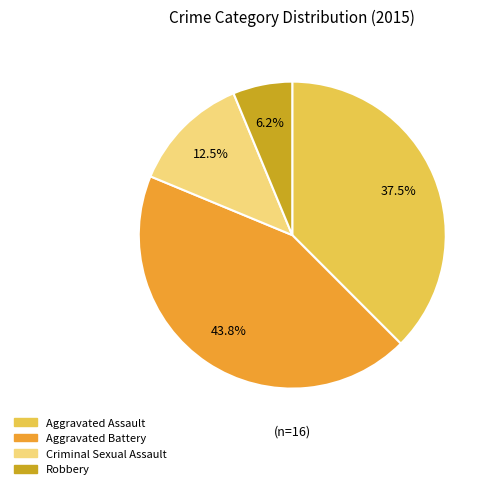

Is there any slice that represents more than half of the pie?

No